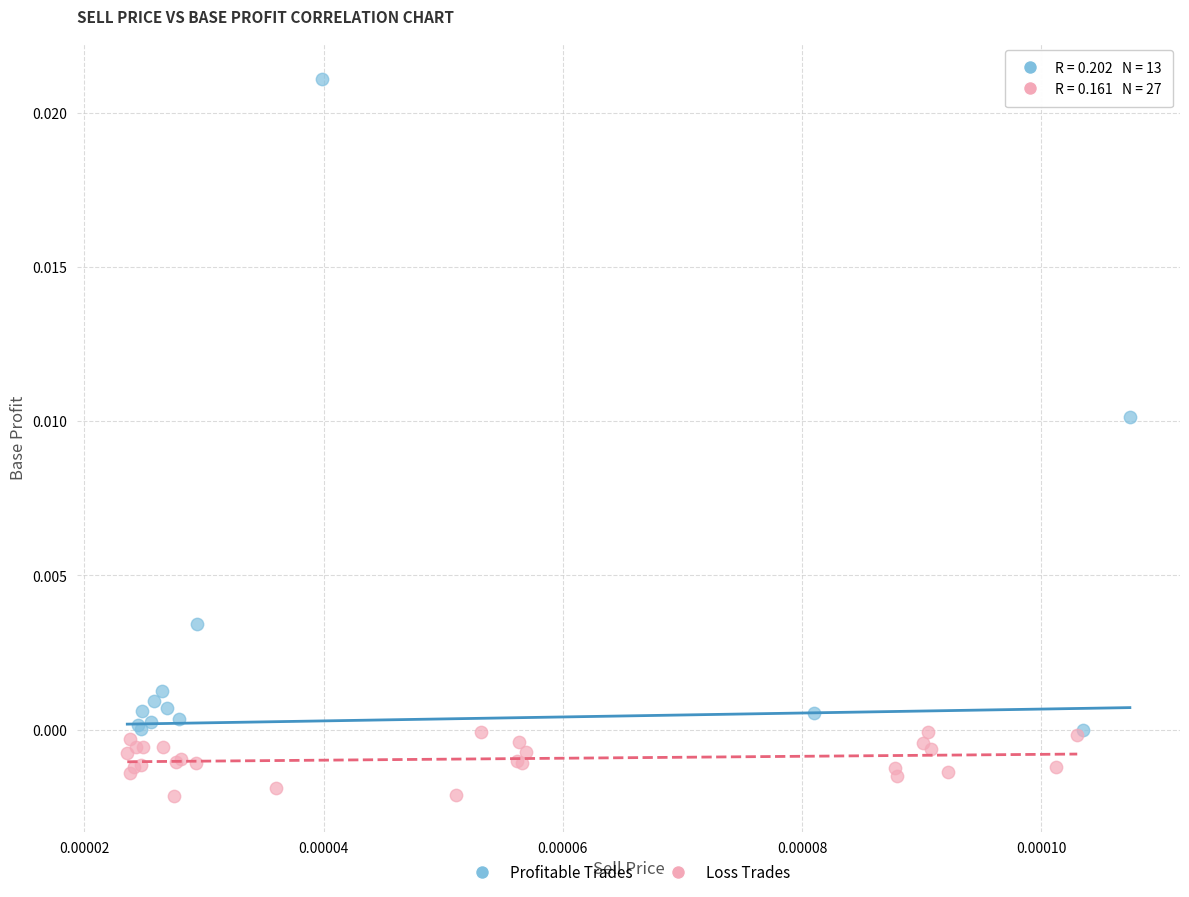

Which series has the largest Y range (max minus min)?

Profitable Trades